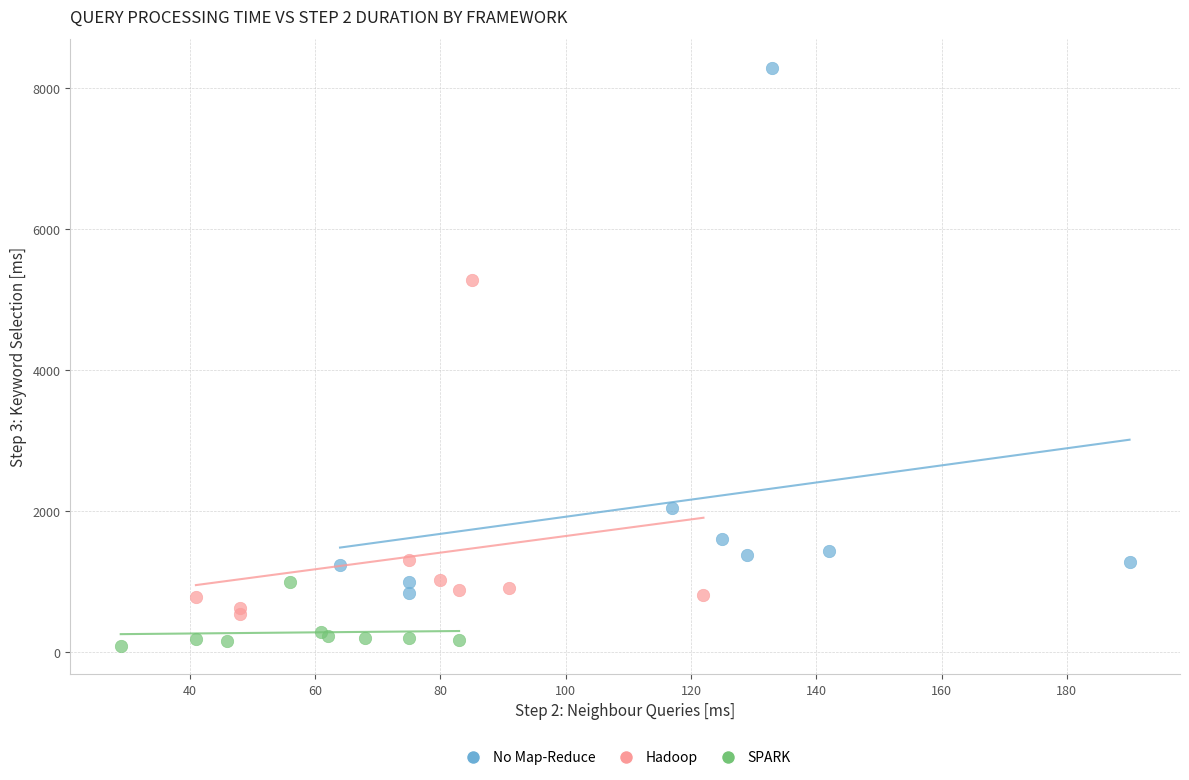

What are all the series names shown in the legend?

No Map-Reduce, Hadoop, SPARK